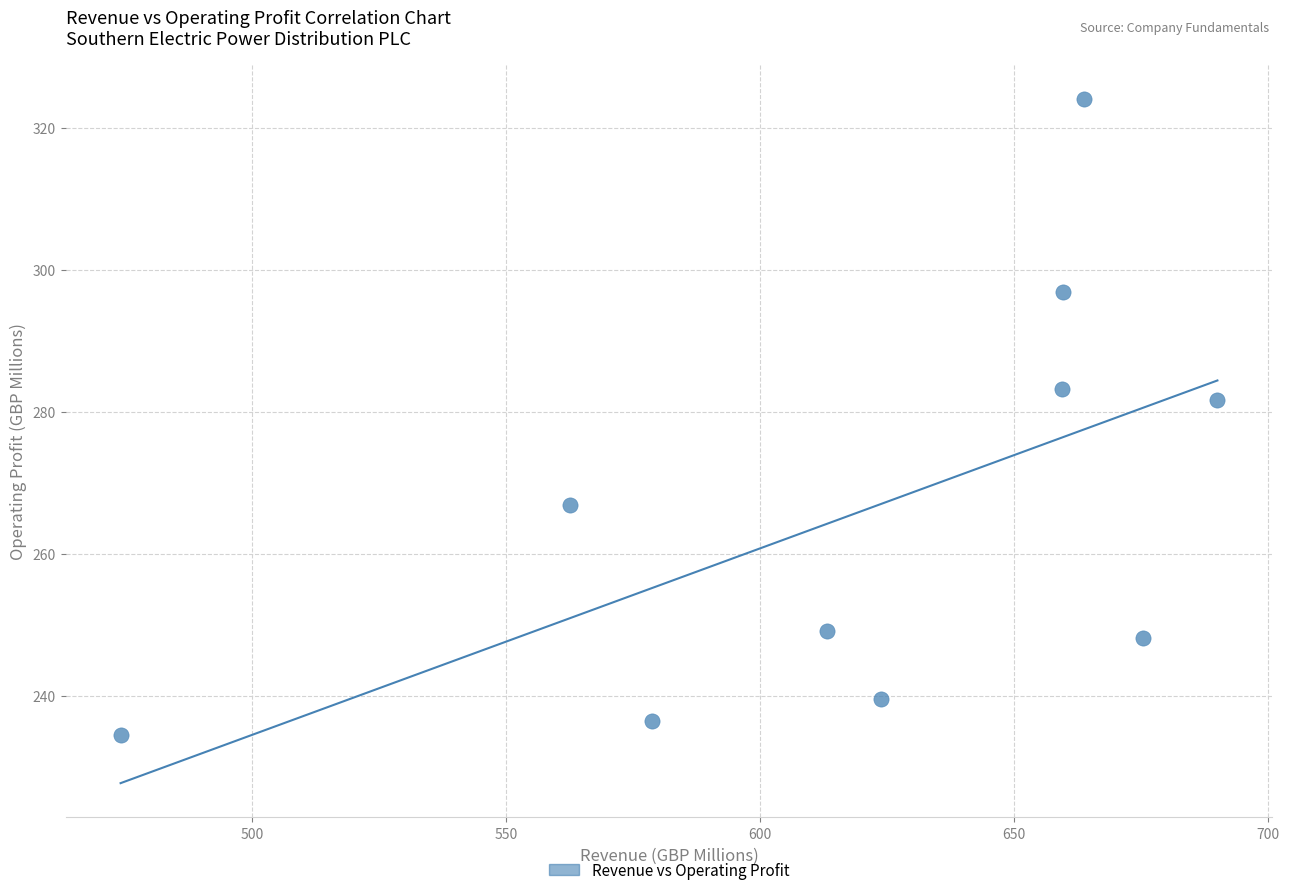

What is the range of Y values (max minus min)?

89.7